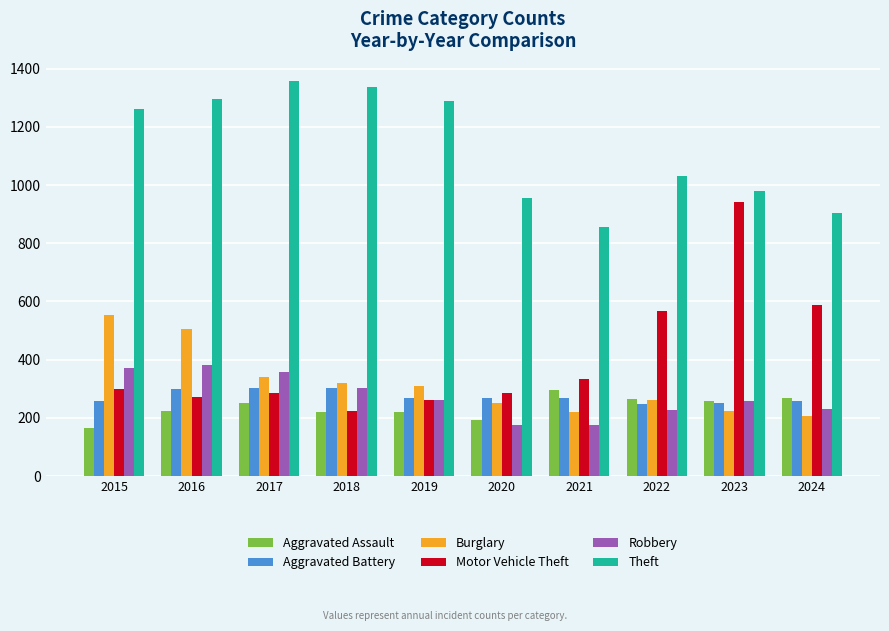

What is the maximum value shown in the chart?

1359